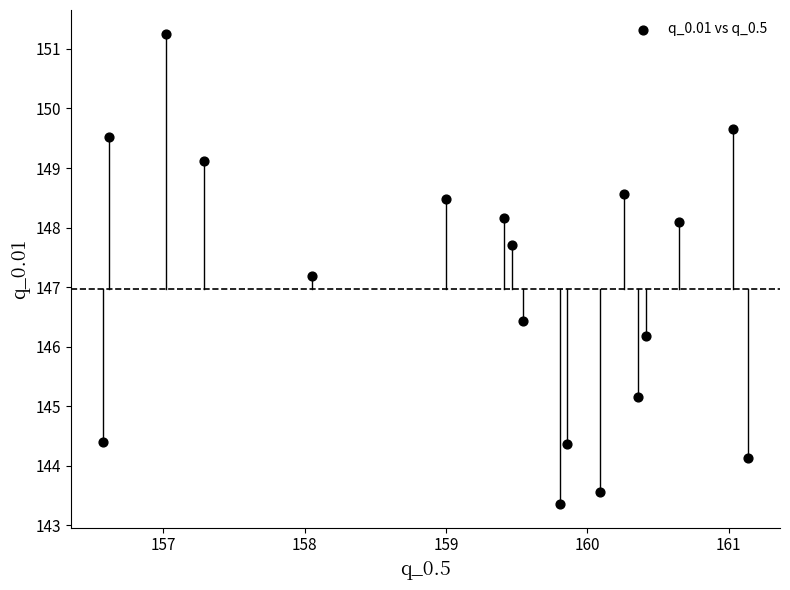

What Y value in the scatter plot is closest to 147?

147.2